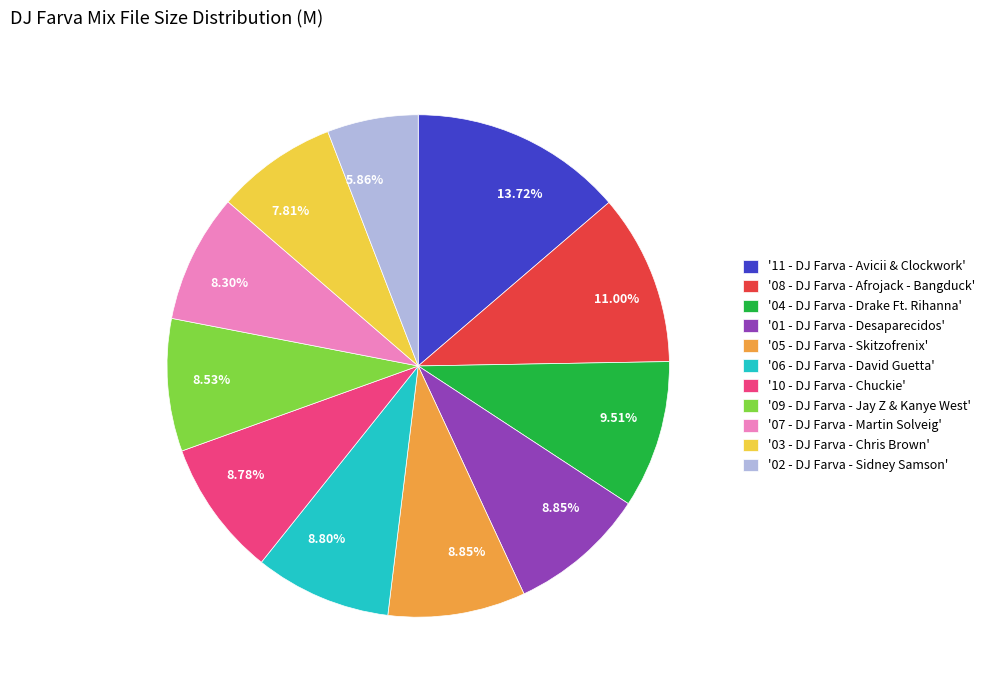

Which has a higher value, '03 - DJ Farva - Chris Brown' or '09 - DJ Farva - Jay Z & Kanye West'?

'09 - DJ Farva - Jay Z & Kanye West'